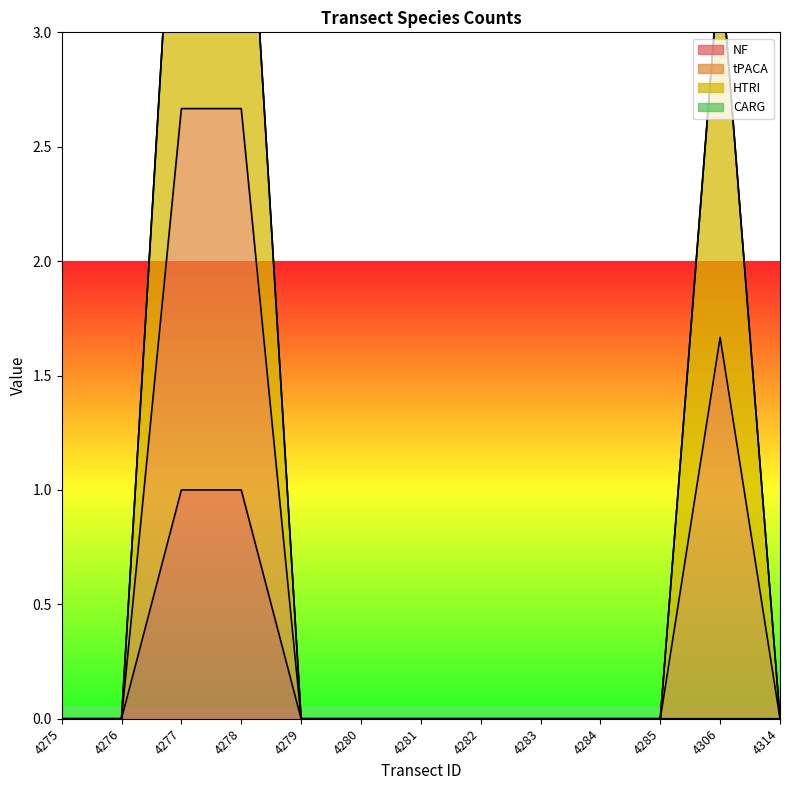

Is it true that NF equals 0 at 4280?

True